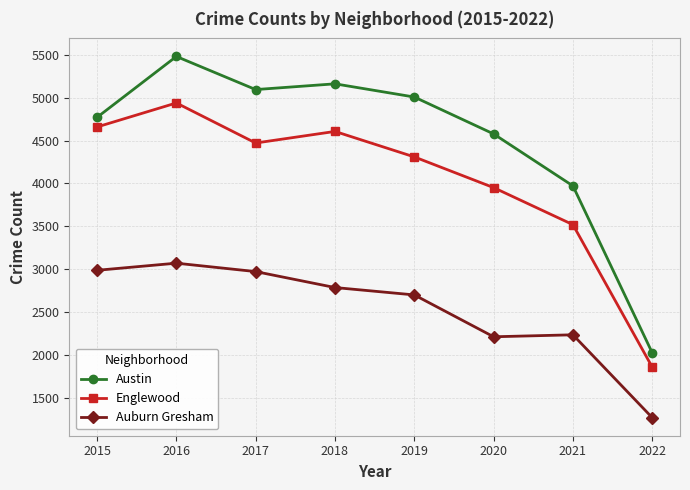

At which label does Auburn Gresham reach its peak?

2016